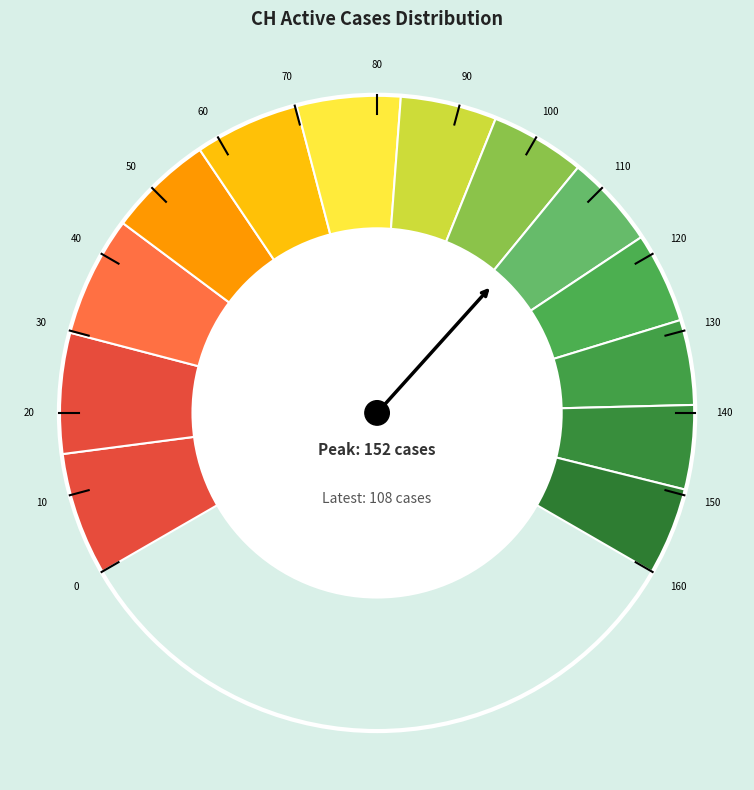

To the nearest percent, what is the difference between the largest and smallest slice percentages?

3%